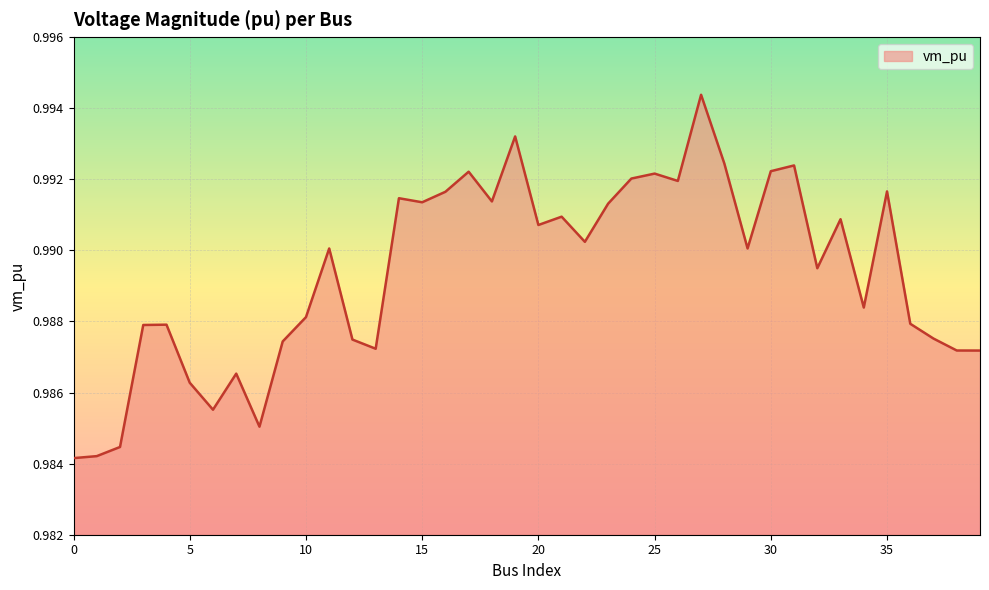

What is the greatest value displayed?

1.0